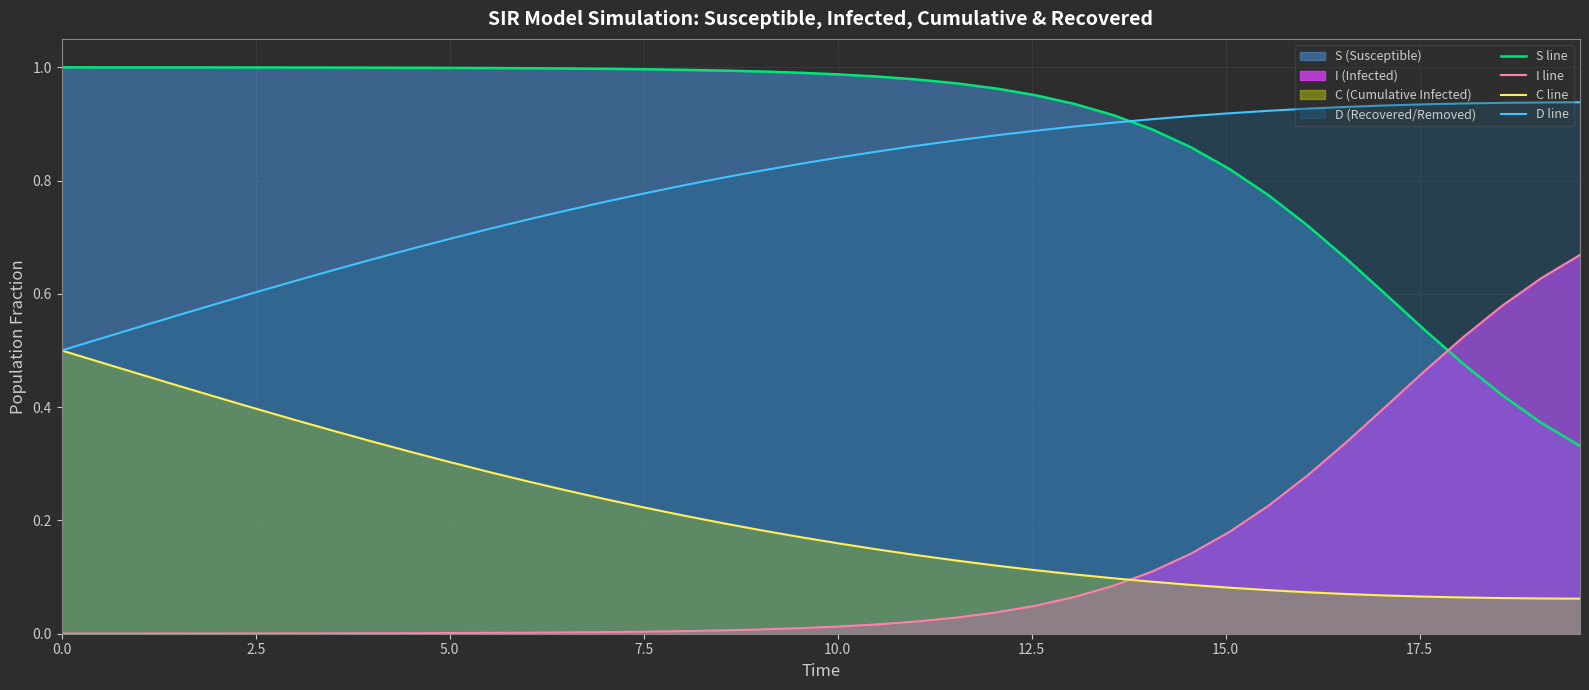

True or false: C line and S line cross at least once.

False